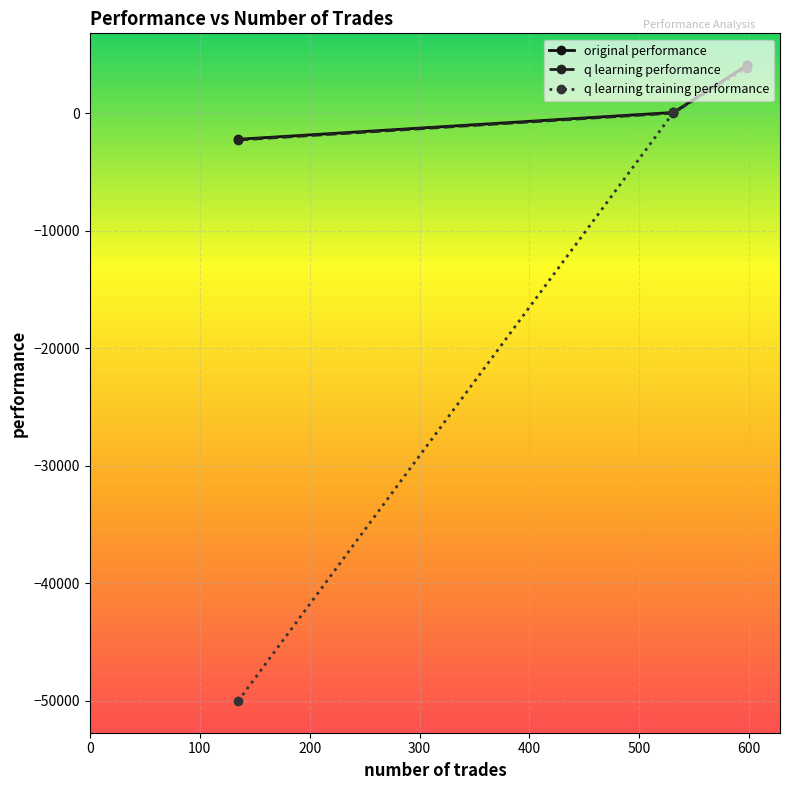

At how many categories does at least one series exceed 865?

1